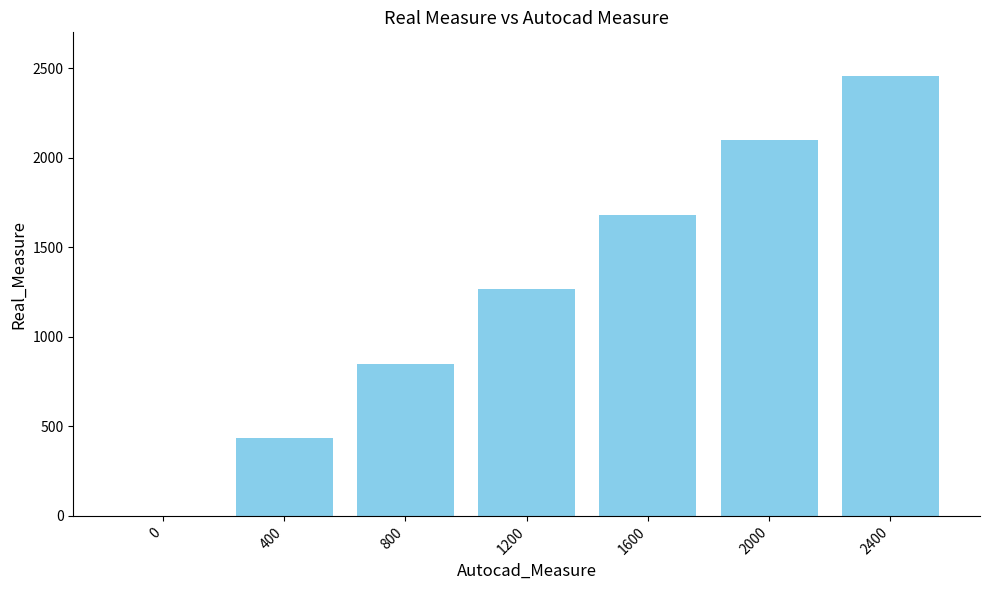

Reading left to right, what are all the values shown in this chart?

0	435	847	1268	1682	2097	2455